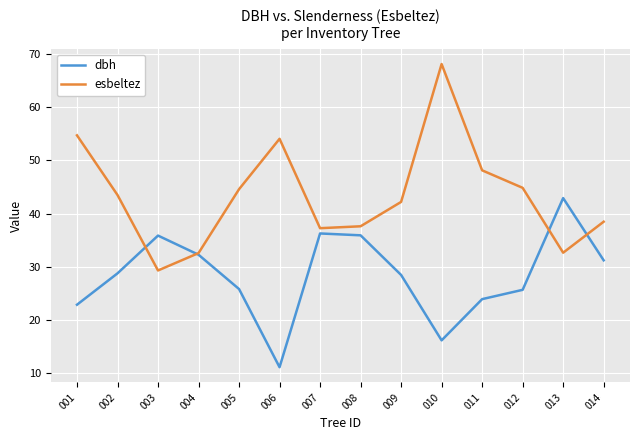

True or false: dbh has more than 1 interior local peaks.

True